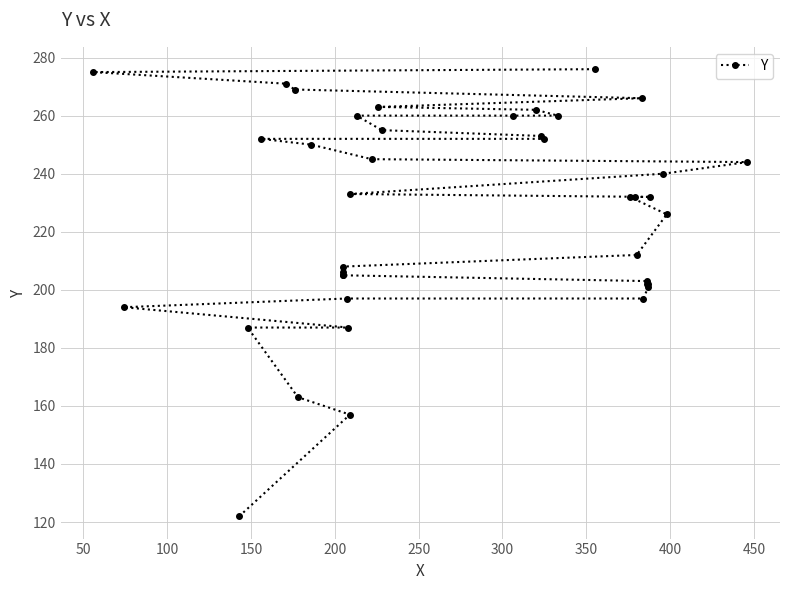

What is the sum of all values?

9056